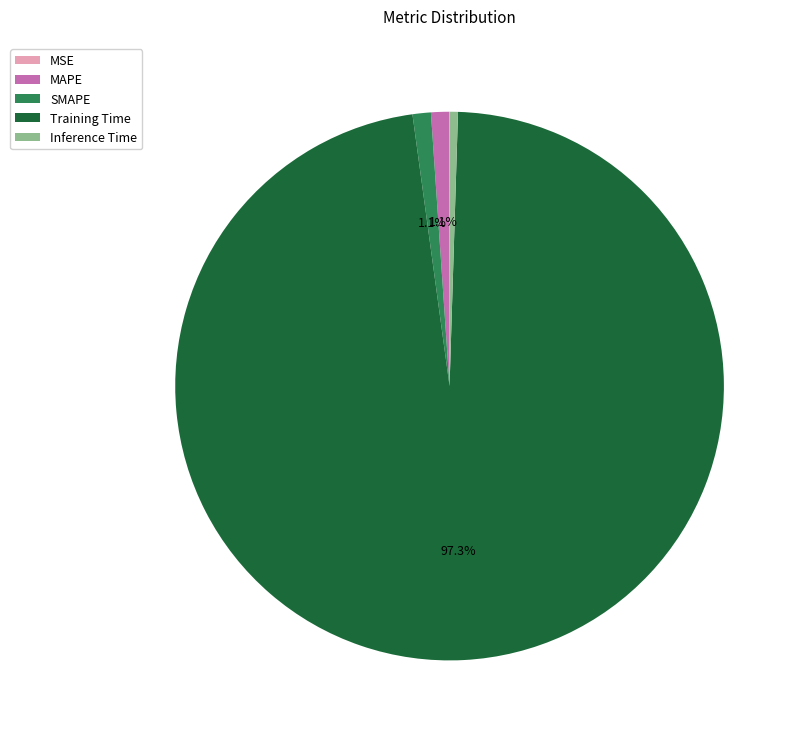

Is it true that Training Time is 85% of the pie?

False